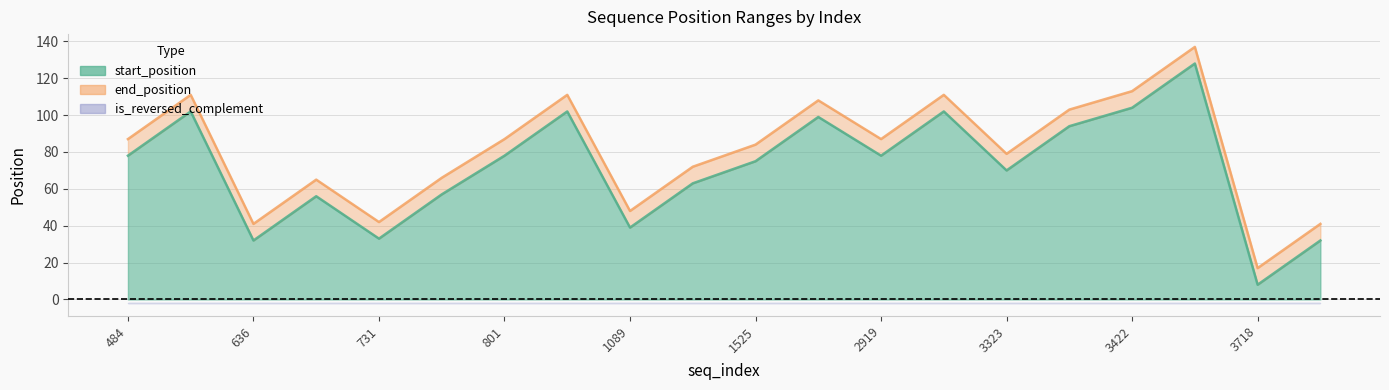

Does the chart display data point markers on the line(s)?

No